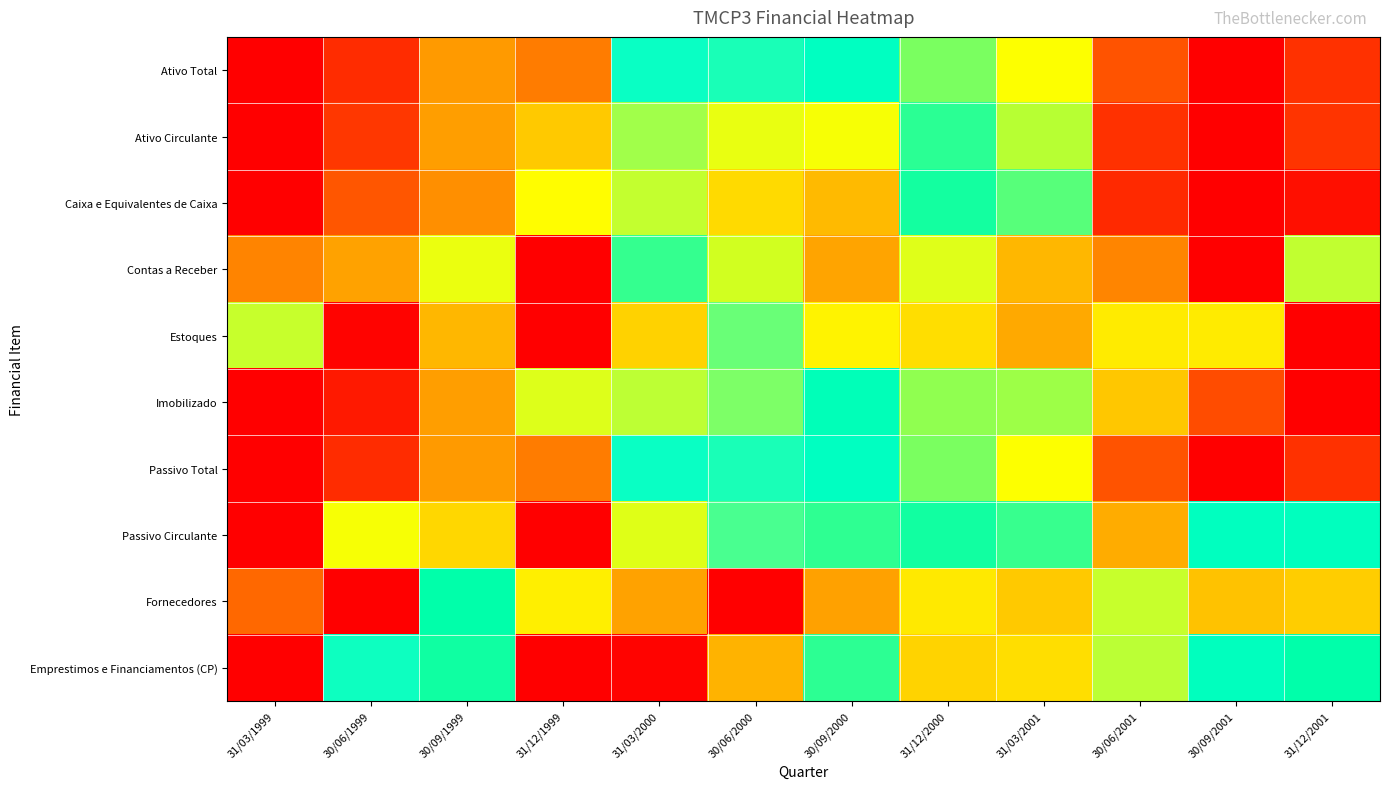

At 30/09/1999, list the series in order from largest to smallest.

Estoques, Emprestimos e Financiamentos (CP), Fornecedores, Contas a Receber, Passivo Circulante, Imobilizado, Ativo Circulante, Ativo Total, Passivo Total, Caixa e Equivalentes de Caixa